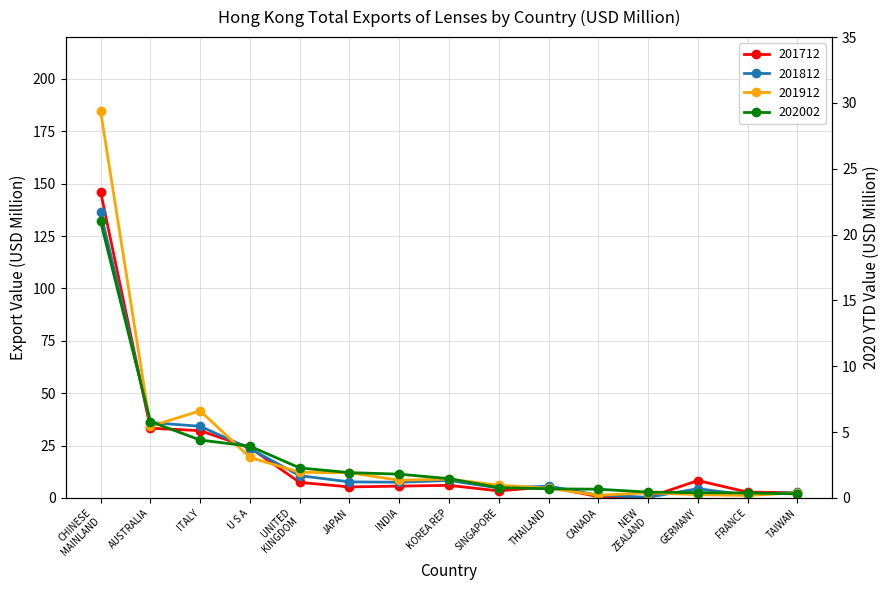

What is the average value of the 201912 series?

22.7